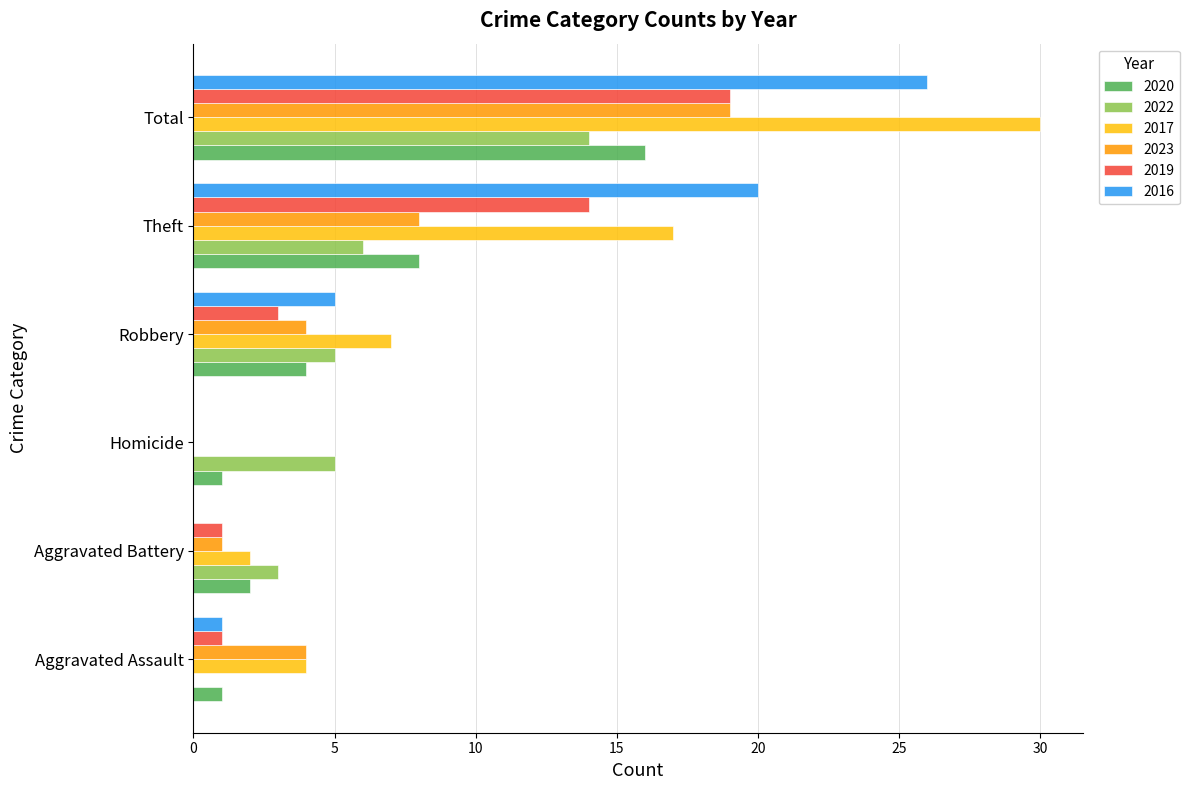

What is the total value across all series at Robbery?

28